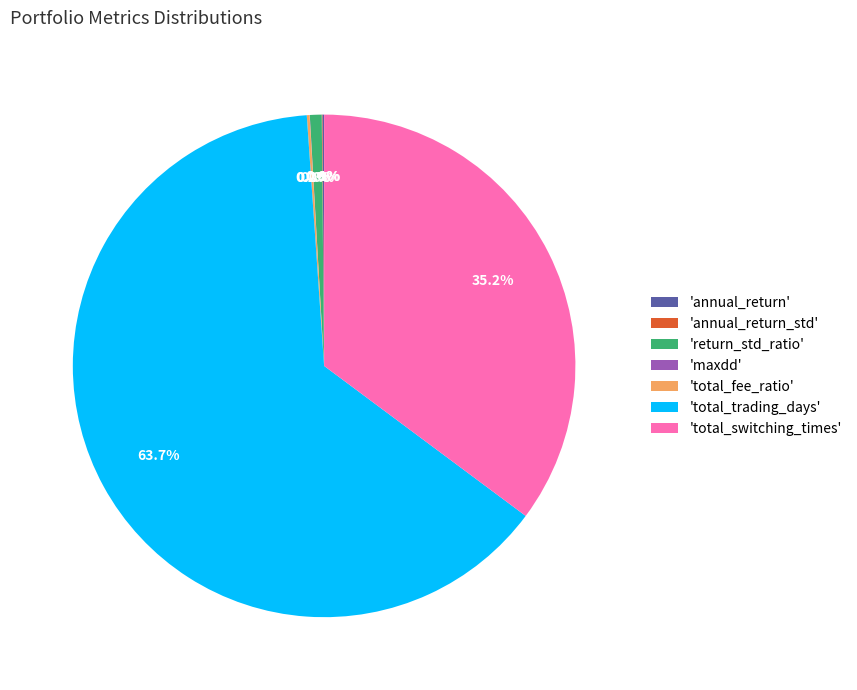

Which category accounts for the majority?

'total_trading_days'